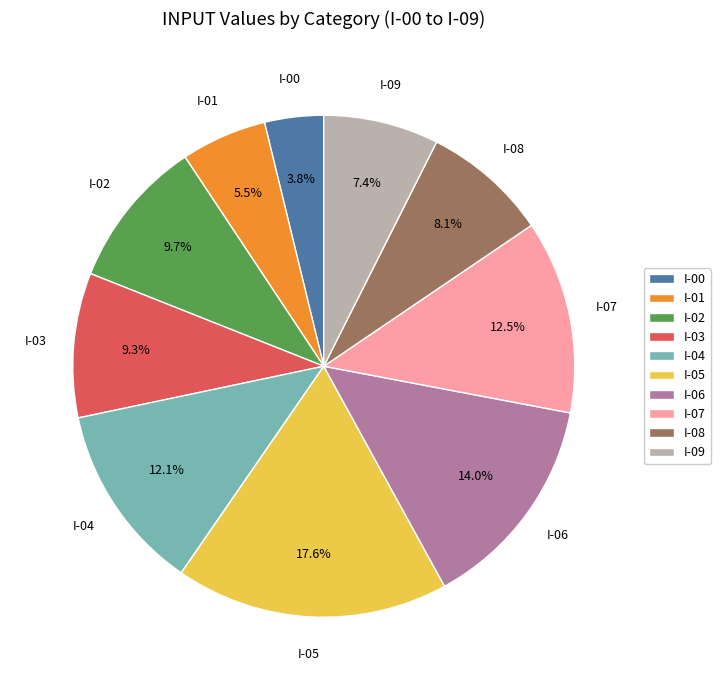

What percentage is the I-04 slice, to the nearest percent?

12%